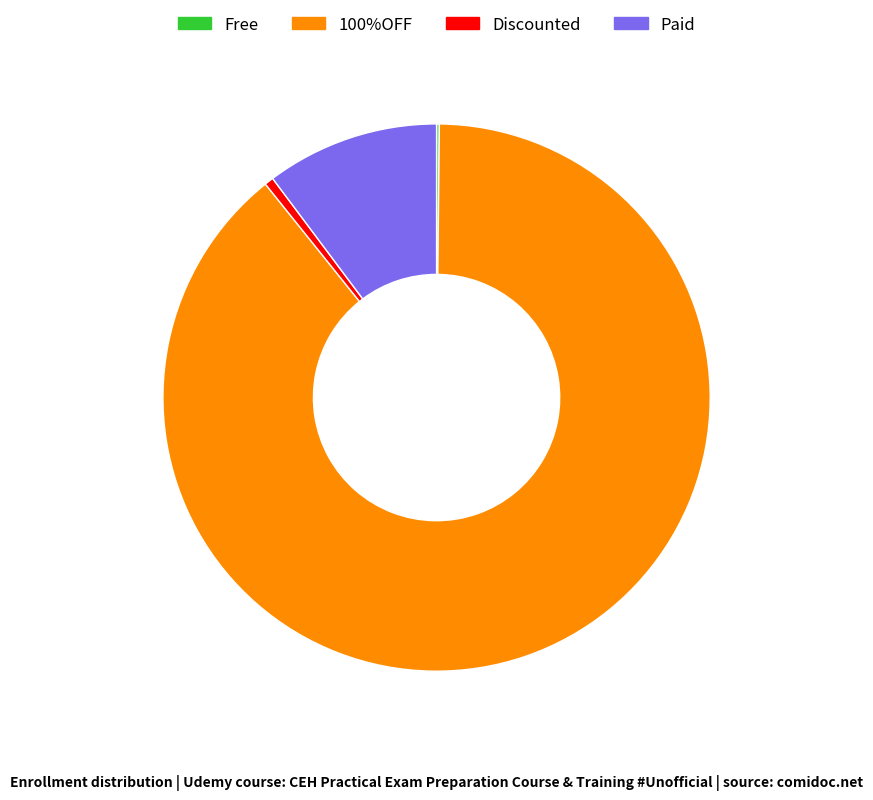

True or false: Discounted accounts for 11% of the total.

False